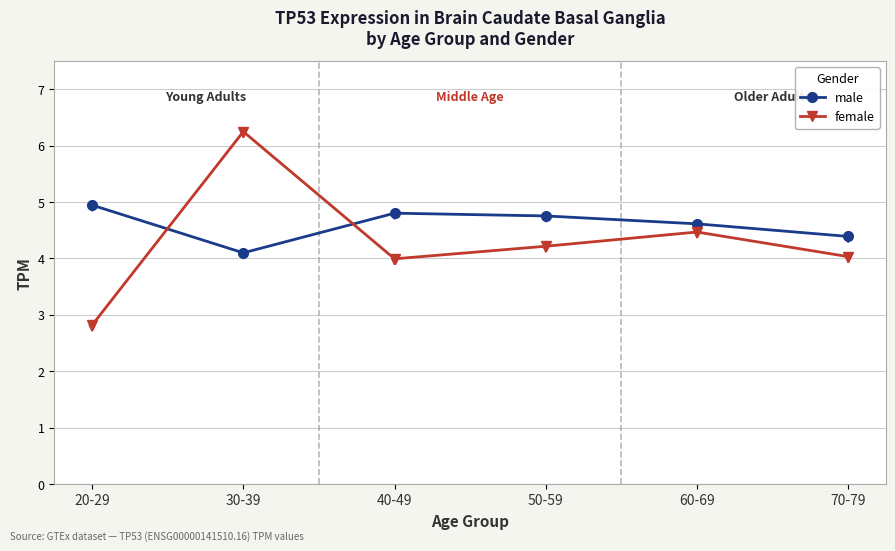

What is the sum of the female values at 50-59 and 20-29?

7.0